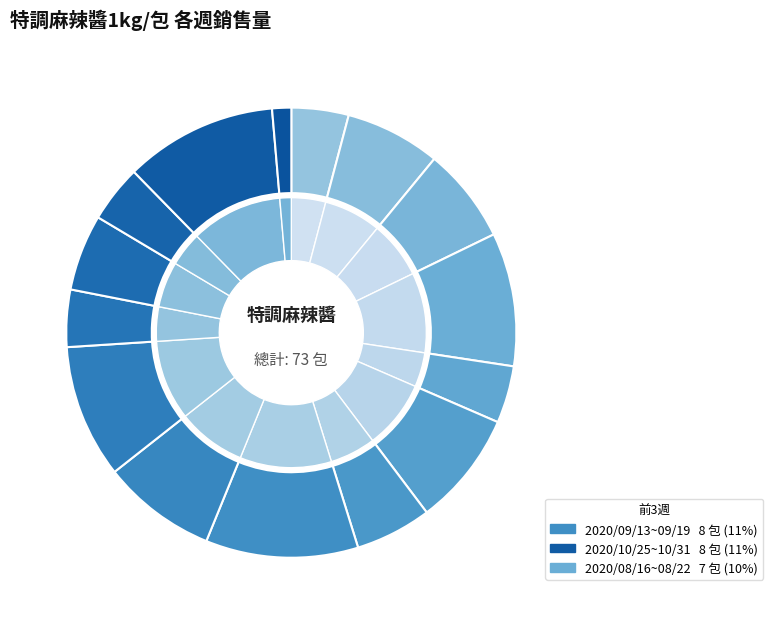

Which category has the smallest portion of the pie?

2020/11/01~11/07